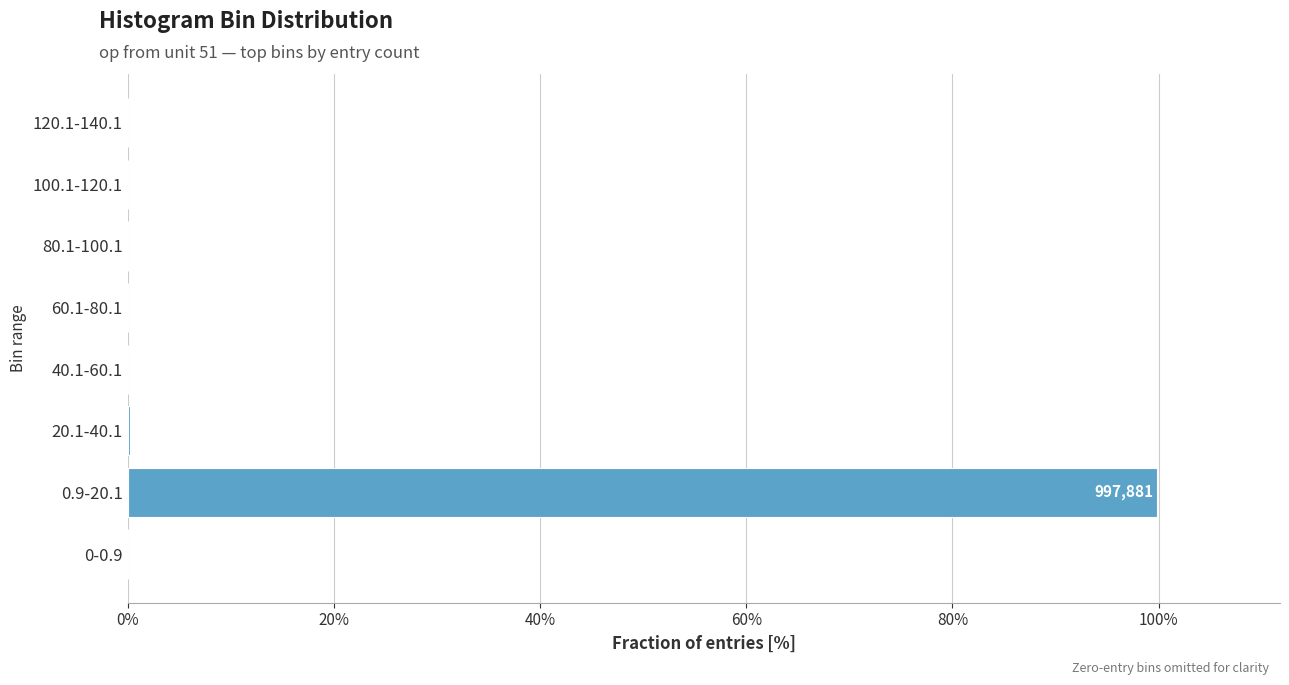

Which label corresponds to the largest value in the chart?

0.9-20.1